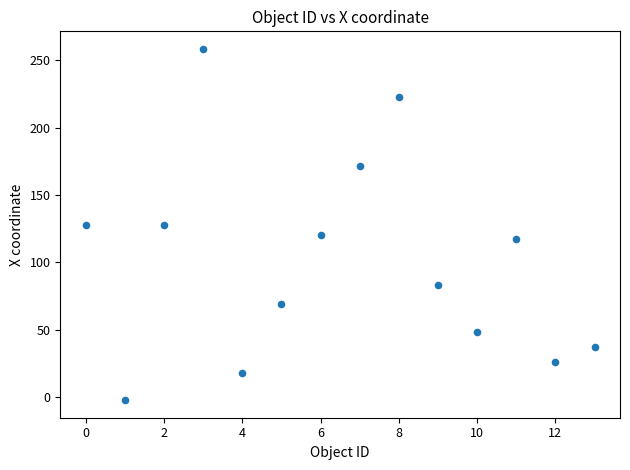

What is the range of Y values (max minus min)?

261.0